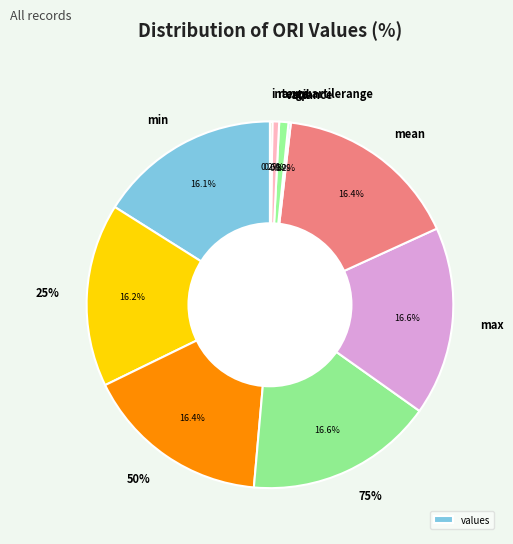

Is it true that 25% is 9% of the pie?

False